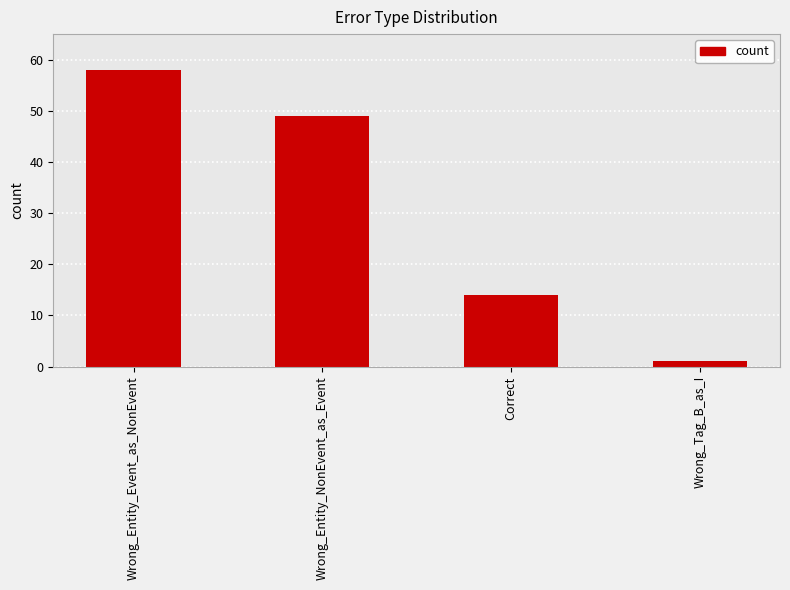

What is the smallest value displayed?

1